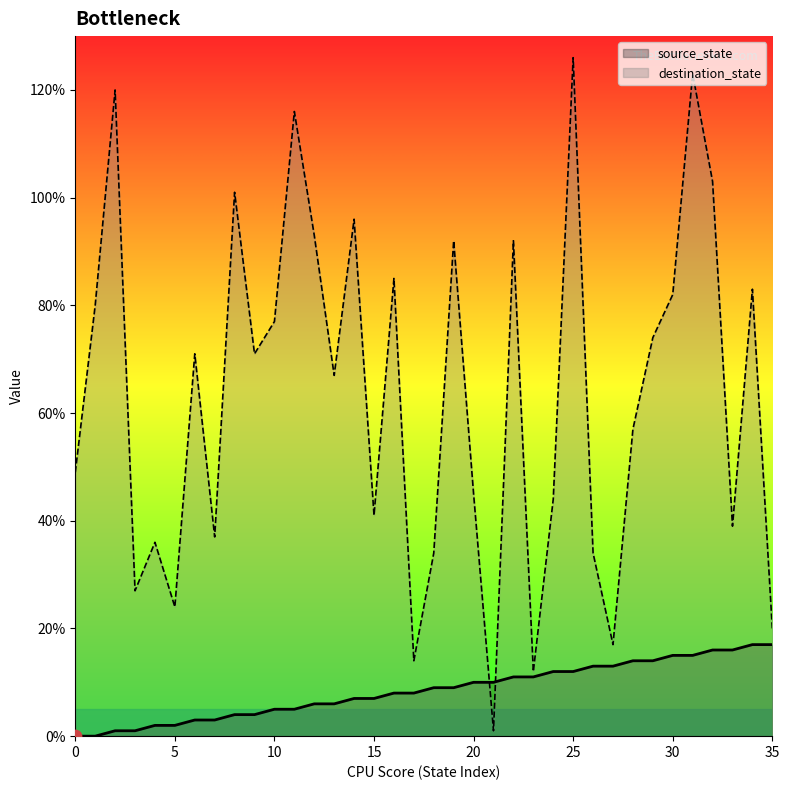

Which series contains the lowest Y value?

source_state